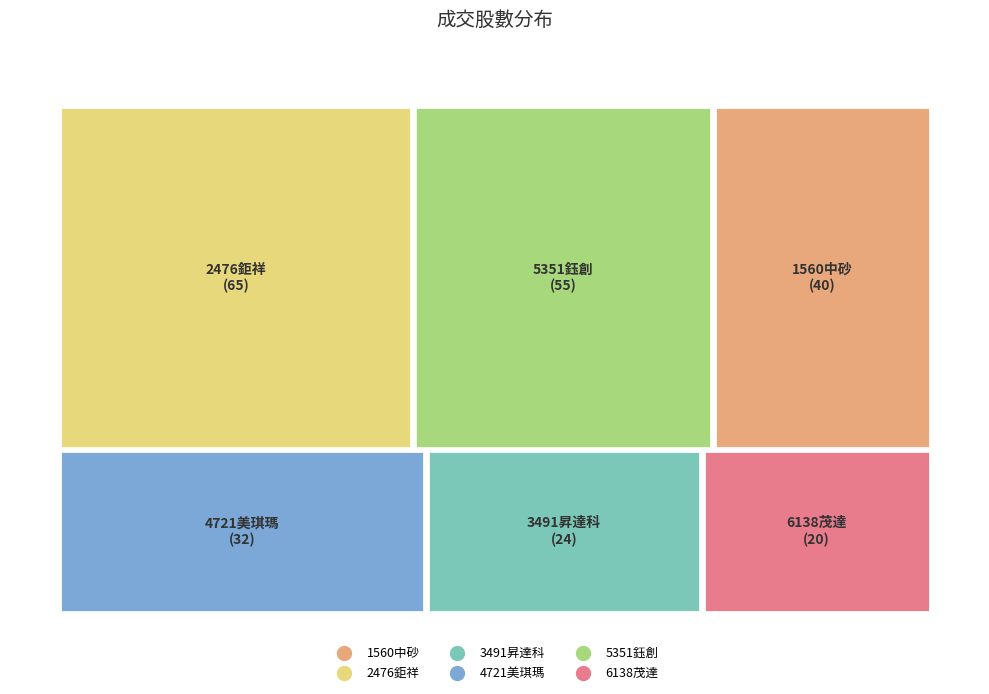

Count the number of slices in the pie.

6